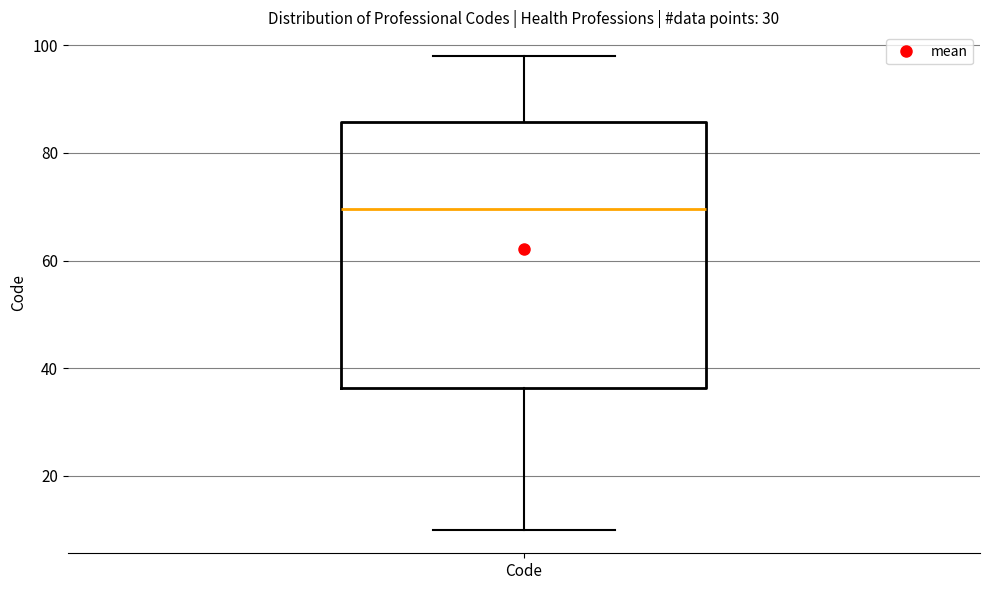

Transcribe this box plot: give where the median line is, the range the box spans, and where the two whiskers end, as read against the y-axis. The values are not printed on the chart, so give them approximately, as read against the axis.

median 70, box 36 to 86, whiskers 10 to 98